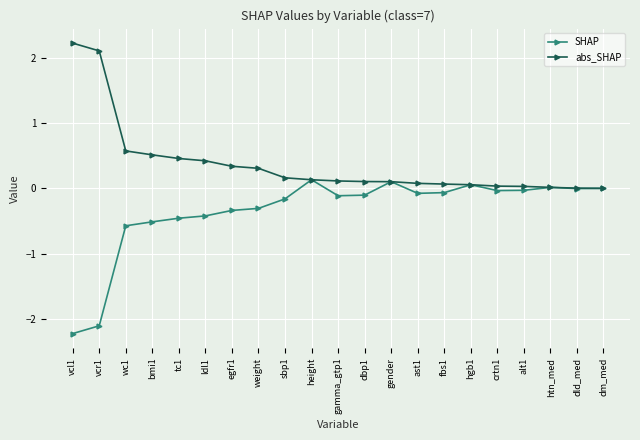

How many data points does each series have?

21